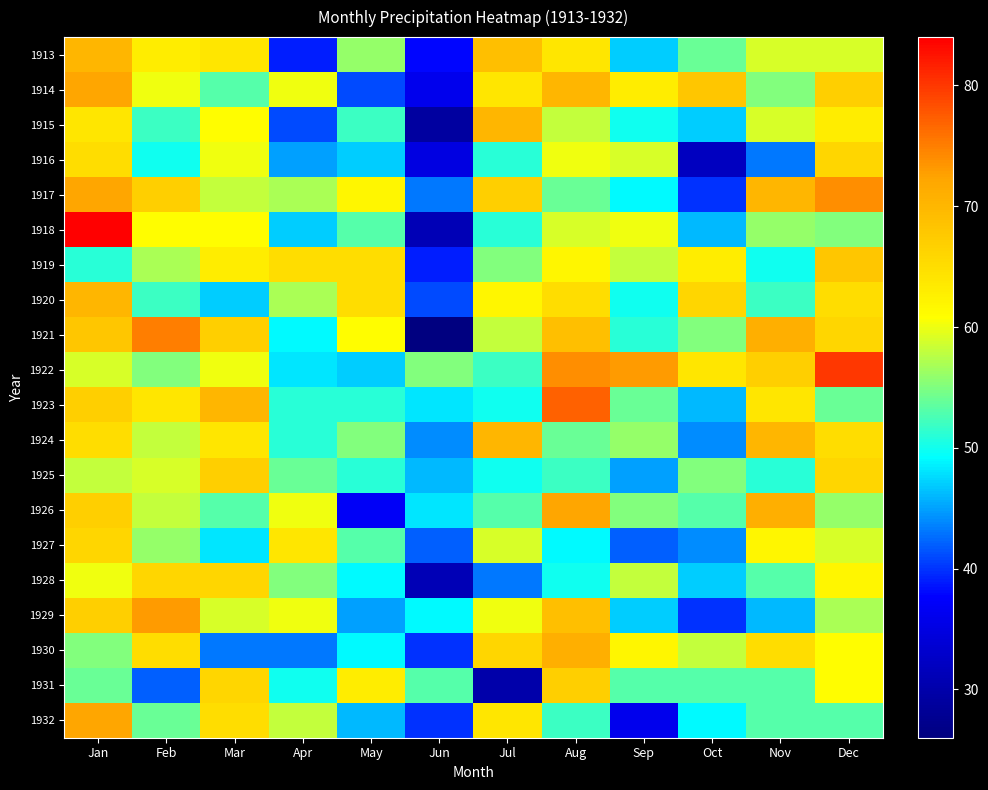

At how many categories does at least one series exceed 73?

4